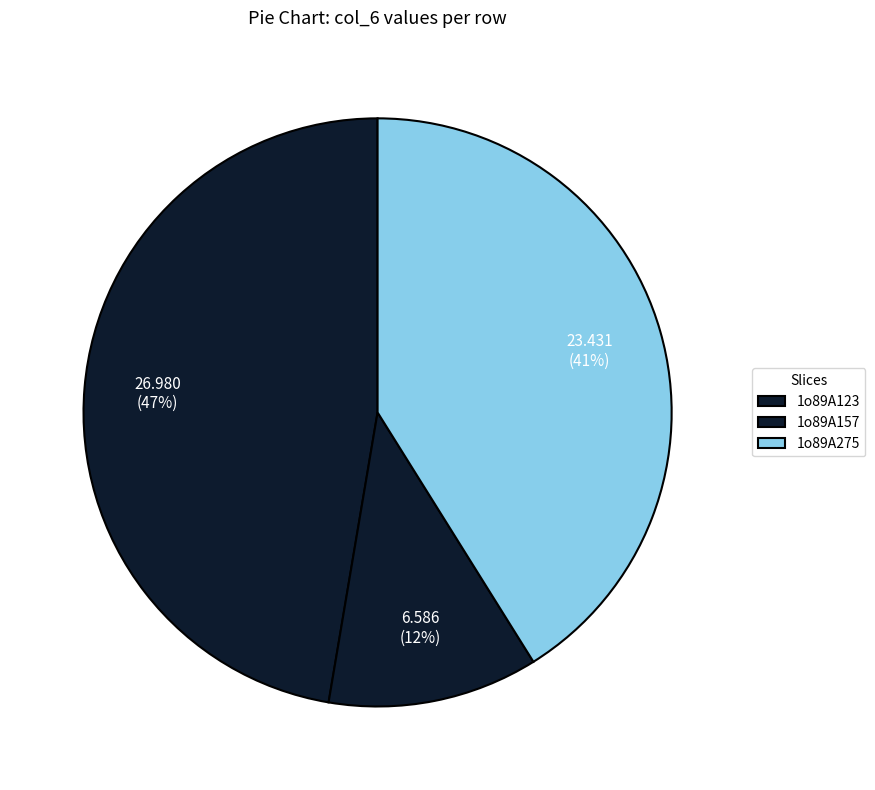

Approximately how many times larger is the value at 1o89A275 compared to 1o89A123?

0.9